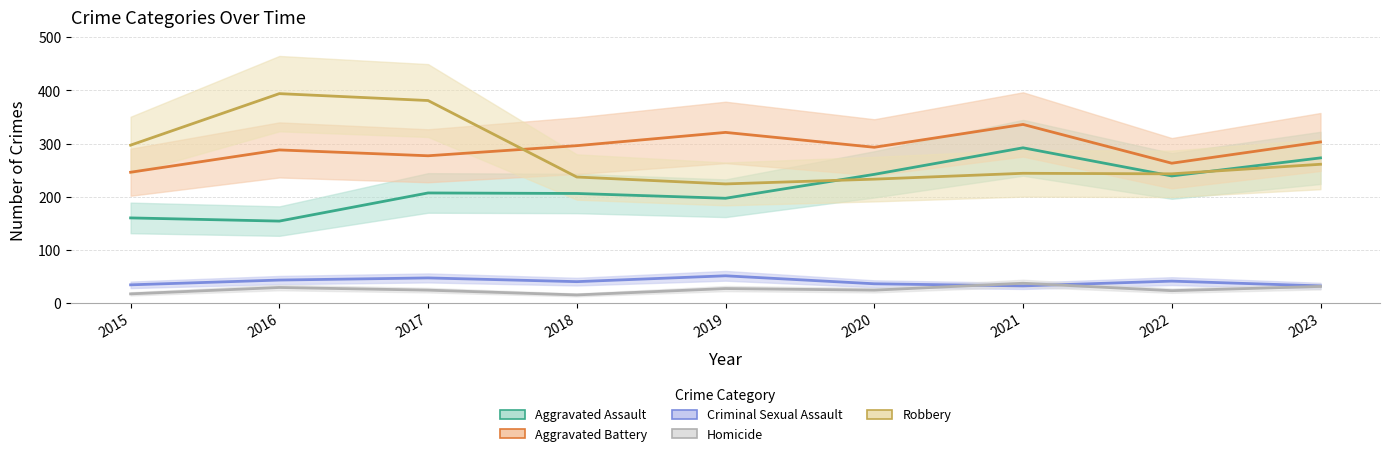

Which series has the largest total across all categories?

Aggravated Battery